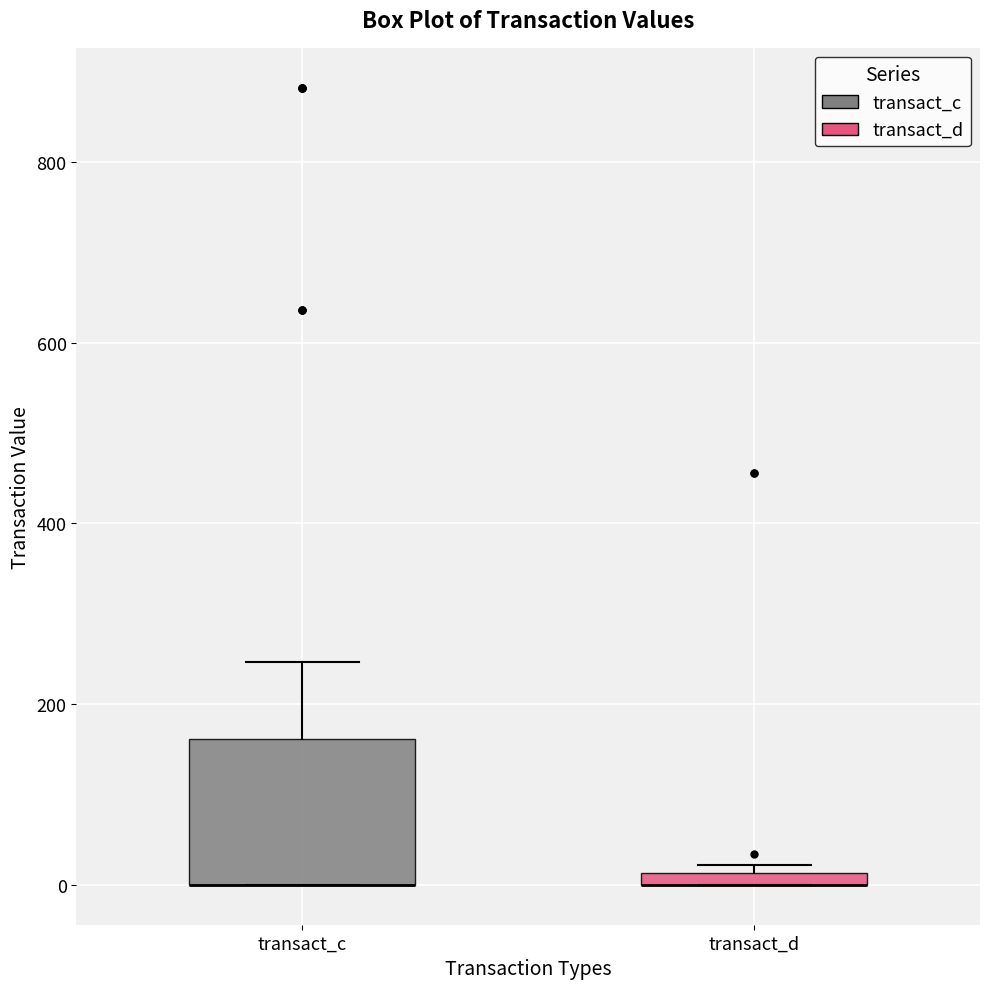

Where is the lower edge of the box for transact_d on the y-axis? The values are not printed on the chart, so give them approximately, as read against the axis.

0